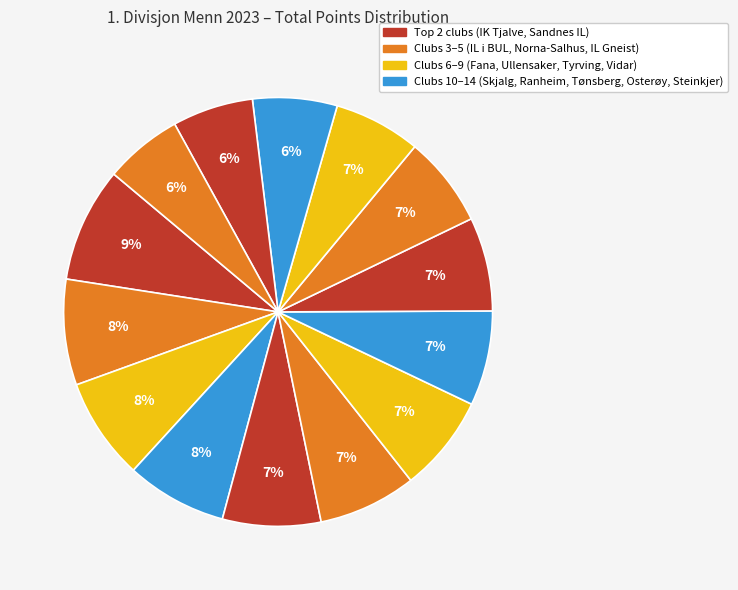

Count the number of slices in the pie.

14